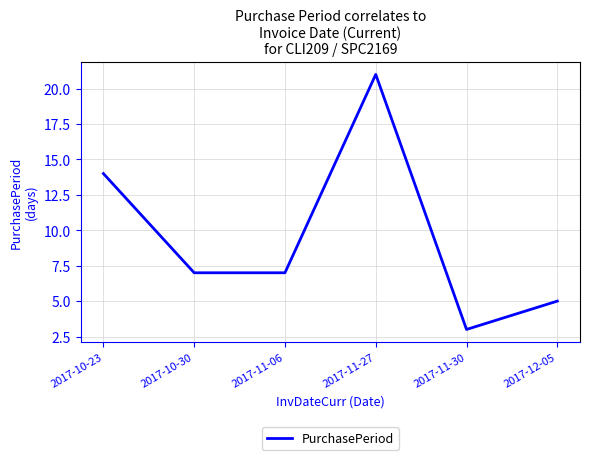

Does the chart have visible grid lines?

Yes